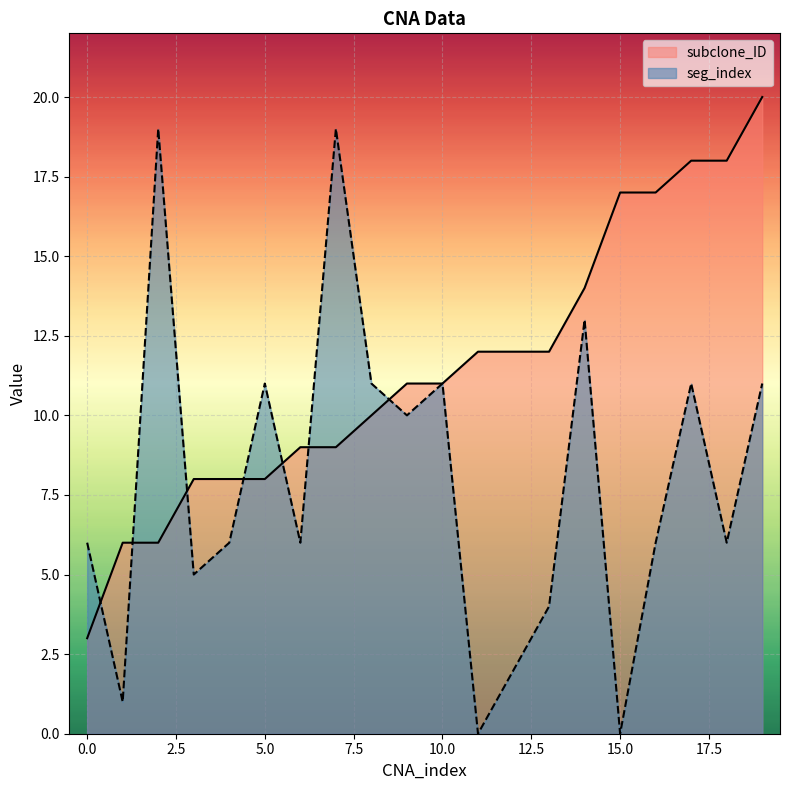

What is the average value of the seg_index series?

8